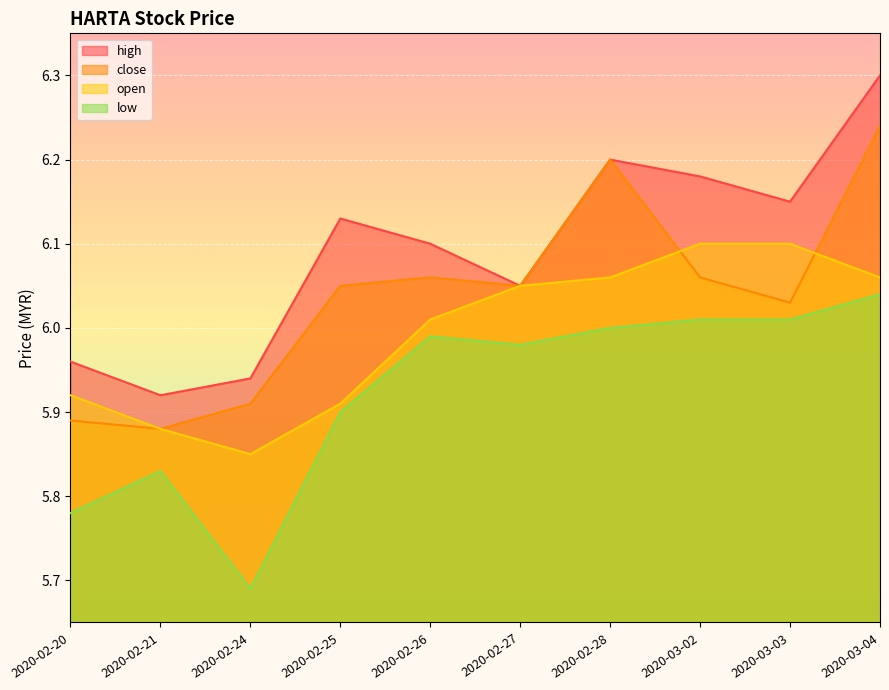

Rank the series by their maximum value, from highest to lowest.

high, close, open, low